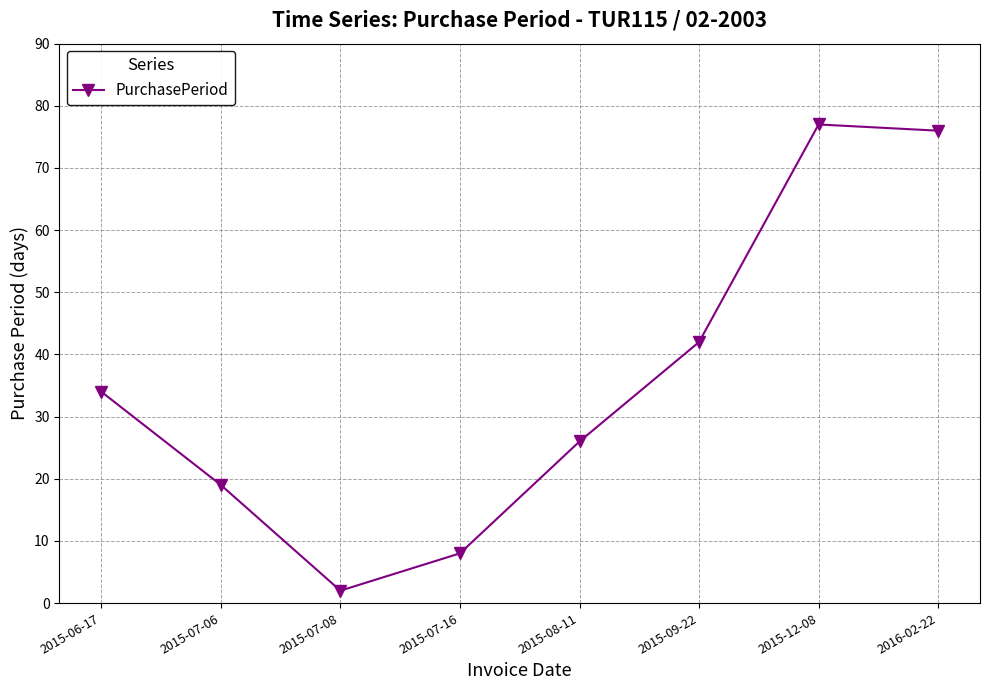

What is the value of the 1st point from the left?

34